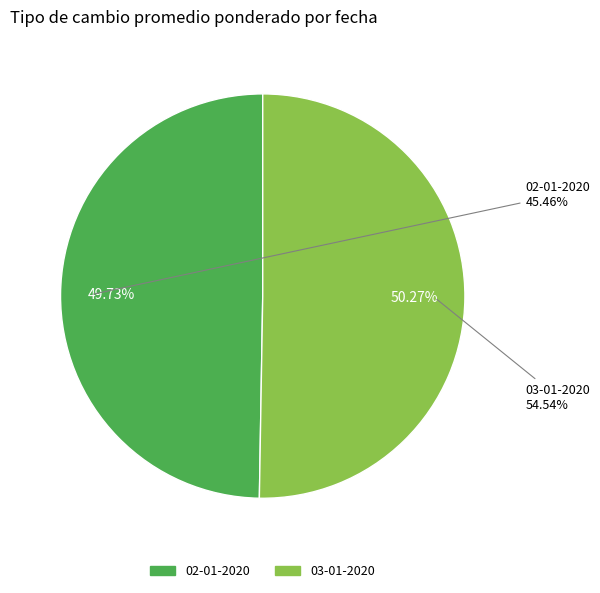

Is the sum of 03-01-2020 and 02-01-2020 greater than half?

Yes